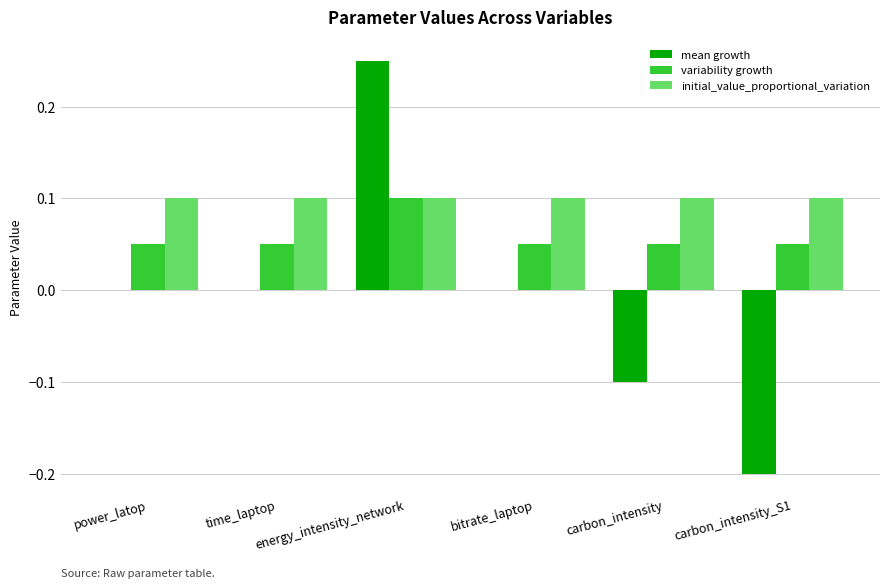

What are all the series names shown in the legend?

mean growth, variability growth, initial_value_proportional_variation